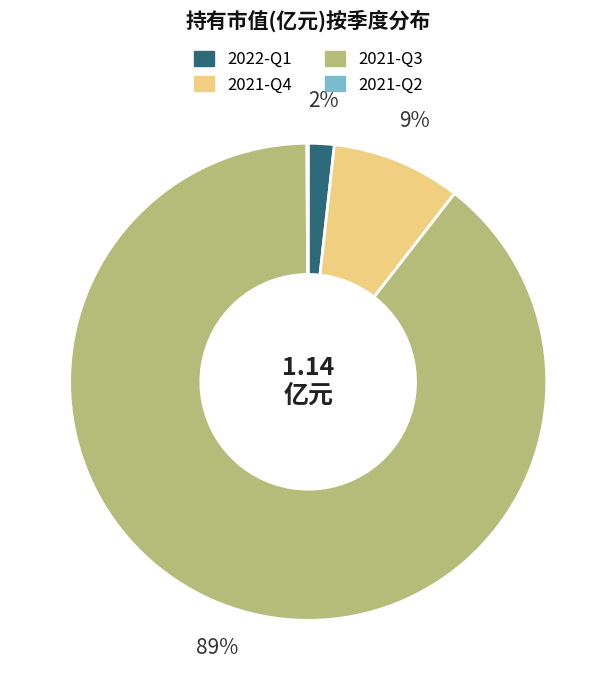

Combined, do 2021-Q3 and 2021-Q4 account for over 50%?

Yes